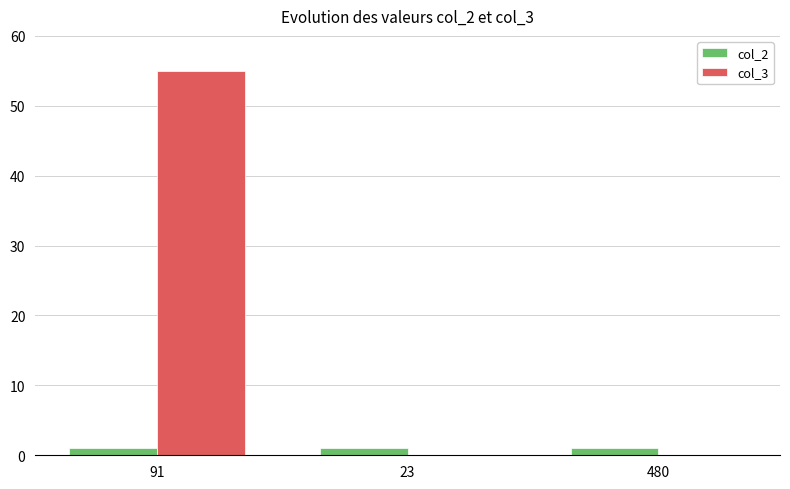

The value of col_3 at 23 is 0. True or false?

True